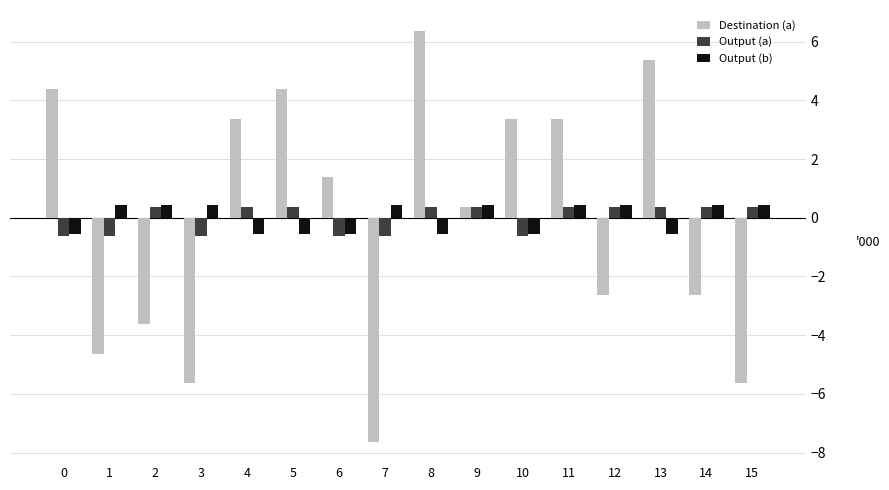

True or false: Destination (a) has a value of -2.6 at 14.

True